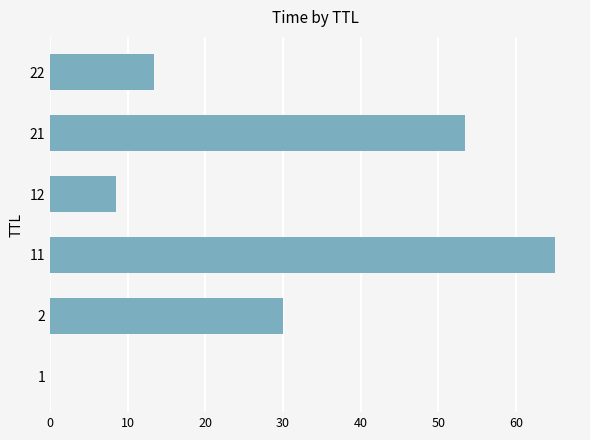

At which label is the value closest to 32?

2